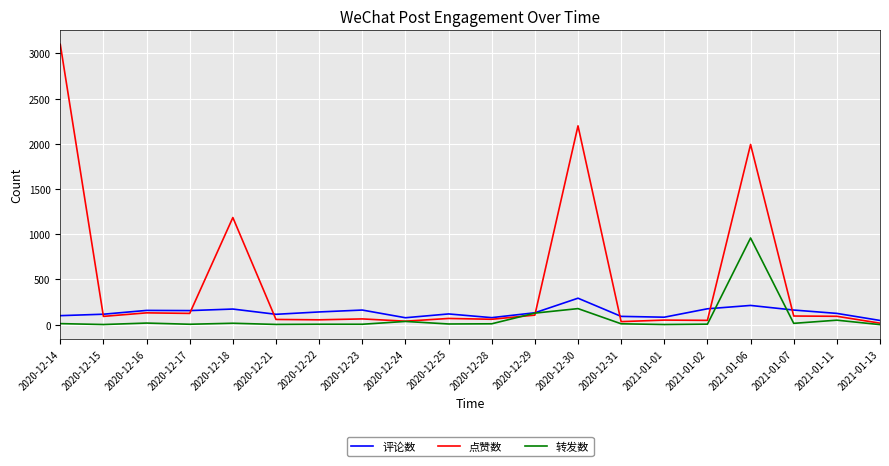

List the series in order of their overall mean, lowest first.

转发数, 评论数, 点赞数